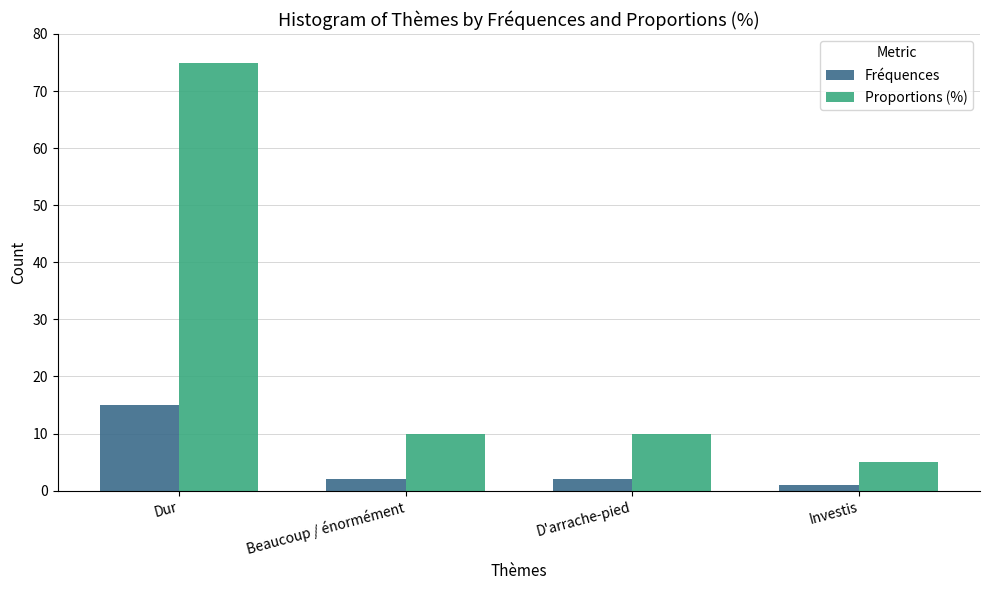

Reading right to left, extract all data points from this chart.

Fréquences: Investis=1	D'arrache-pied=2	Beaucoup / énormément=2	Dur=15
Proportions (%): Investis=5	D'arrache-pied=10	Beaucoup / énormément=10	Dur=75